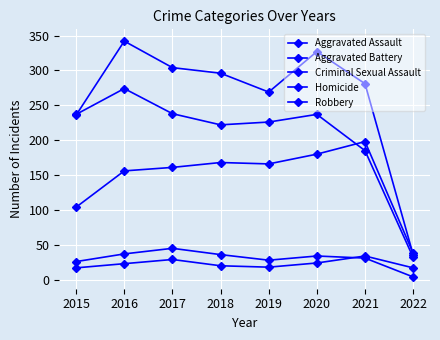

Is this an area chart (filled region under the line)?

No